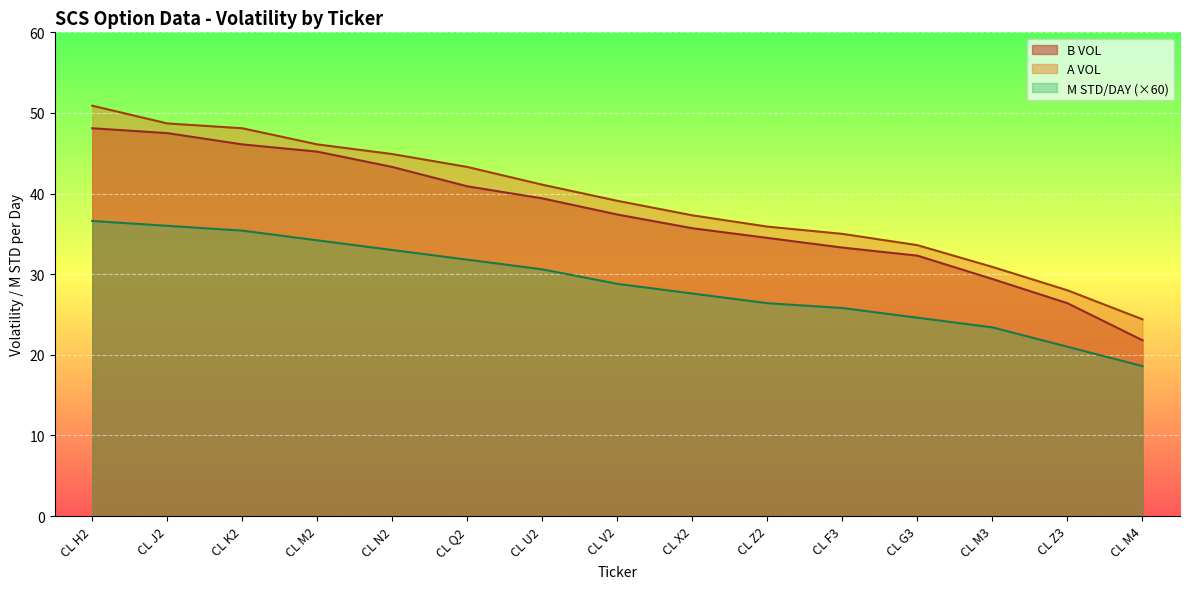

Reading left to right, extract all data points from this chart.

B VOL: CL H2=48.1	CL J2=47.5	CL K2=46.1	CL M2=45.2	CL N2=43.3	CL Q2=40.9	CL U2=39.4	CL V2=37.4	CL X2=35.7	CL Z2=34.5	CL F3=33.3	CL G3=32.3	CL M3=29.4	CL Z3=26.4	CL M4=21.8
A VOL: CL H2=50.9	CL J2=48.7	CL K2=48.1	CL M2=46.1	CL N2=44.9	CL Q2=43.3	CL U2=41.1	CL V2=39.1	CL X2=37.3	CL Z2=35.9	CL F3=35.0	CL G3=33.6	CL M3=30.9	CL Z3=28.0	CL M4=24.4
M STD/DAY: CL H2=36.6	CL J2=36.0	CL K2=35.4	CL M2=34.2	CL N2=33.0	CL Q2=31.8	CL U2=30.6	CL V2=28.8	CL X2=27.6	CL Z2=26.4	CL F3=25.8	CL G3=24.6	CL M3=23.4	CL Z3=21.0	CL M4=18.6